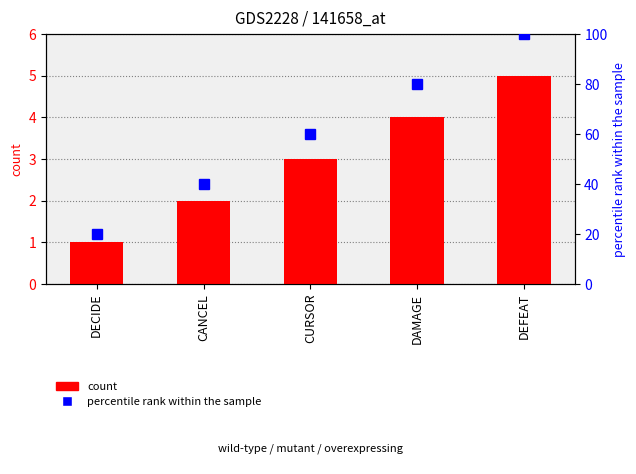

What is the minimum value shown in the chart?

1